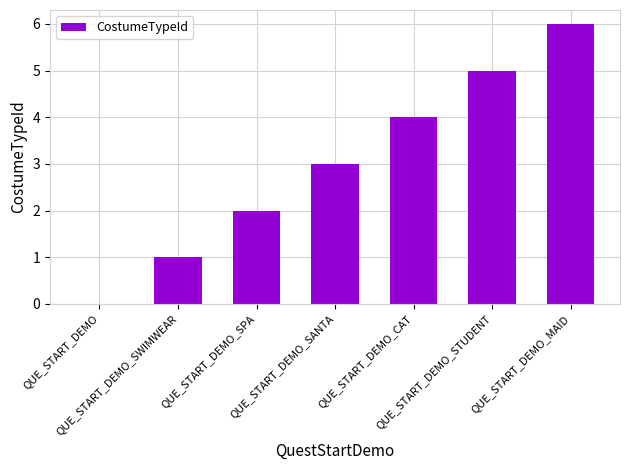

What is the sum of all values?

21